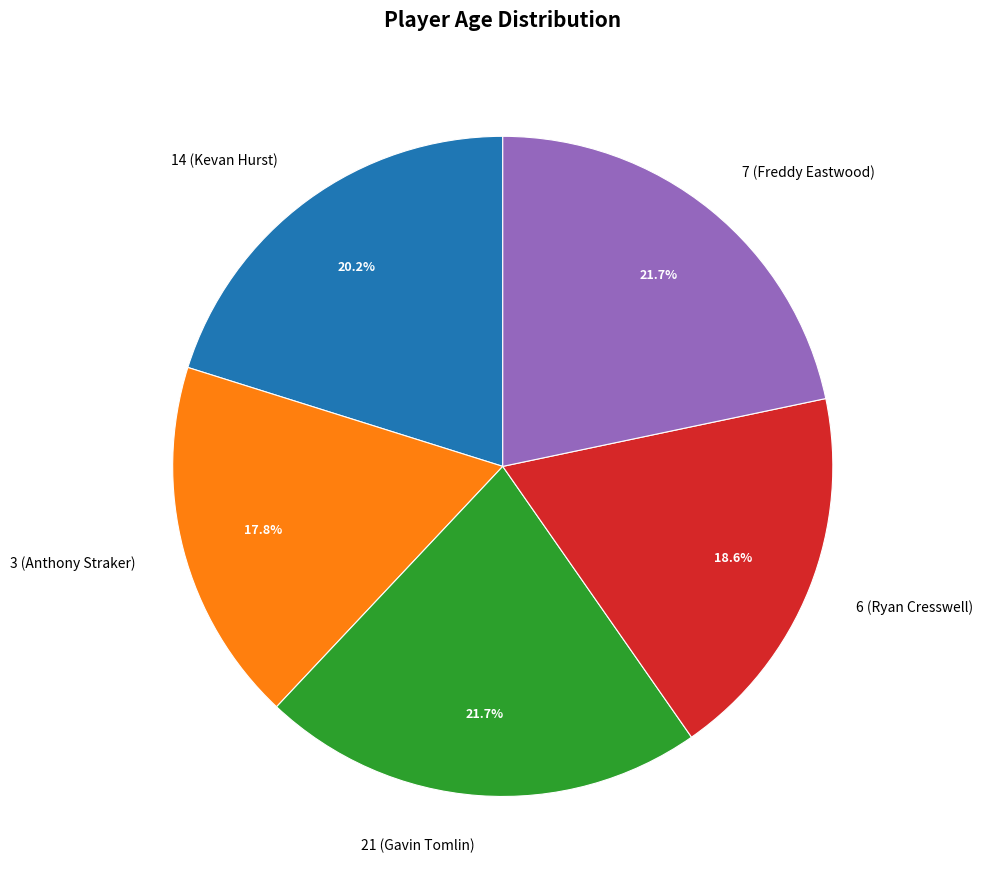

How much of the chart is everything except 6 (Ryan Cresswell)?

81.4%